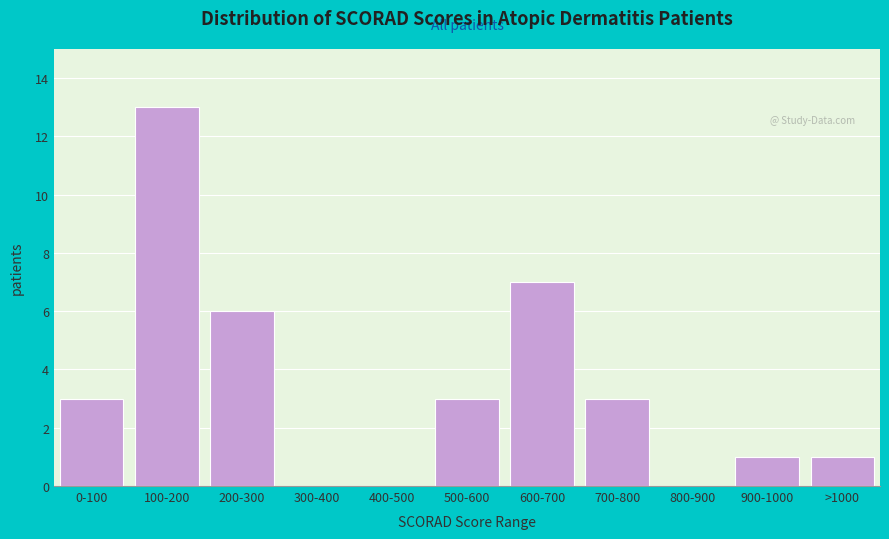

Reading left to right, transcribe all the data shown in this chart.

0-100=3	100-200=13	200-300=6	300-400=0	400-500=0	500-600=3	600-700=7	700-800=3	800-900=0	900-1000=1	>1000=1